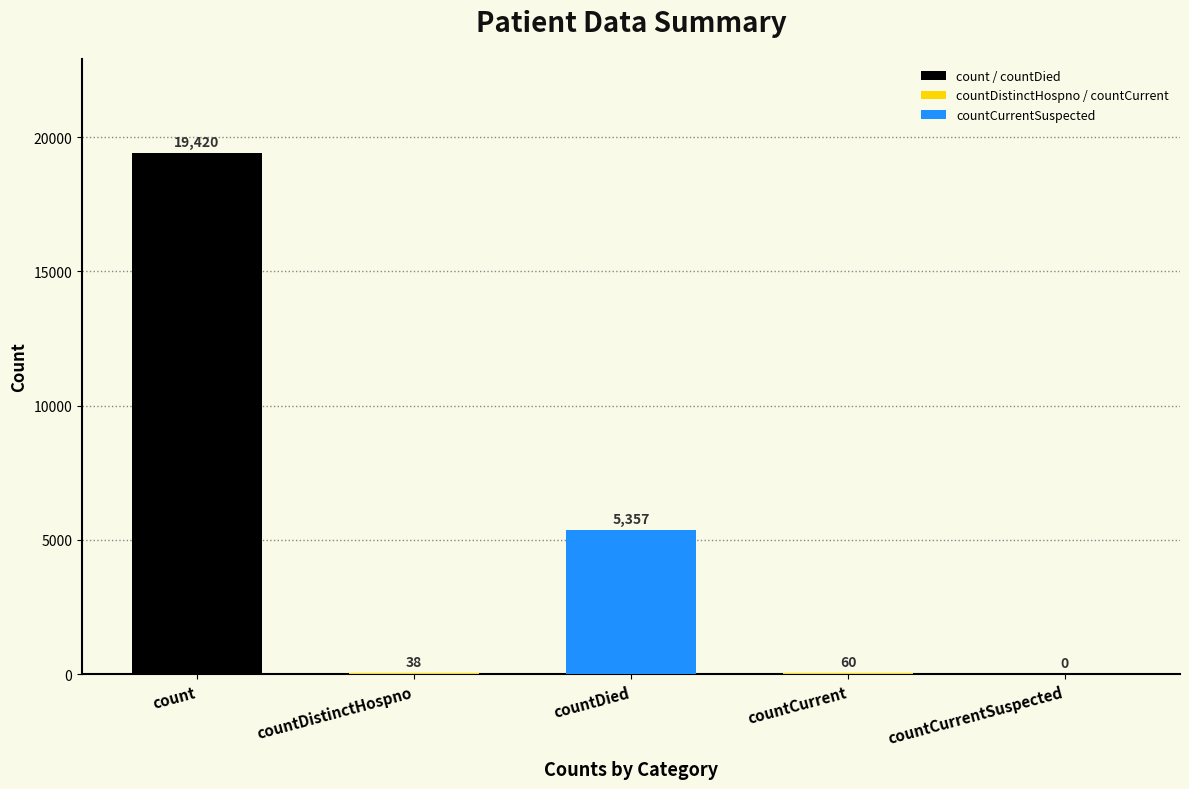

Approximately how many times larger is the value at countDied compared to count?

0.3